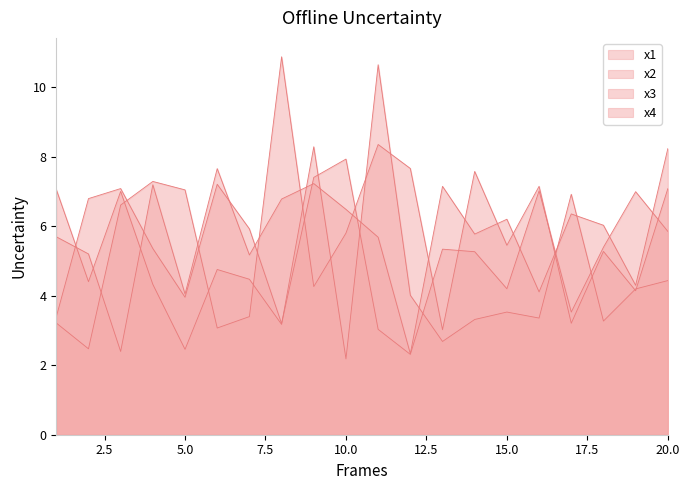

What is the greatest value displayed?

10.9